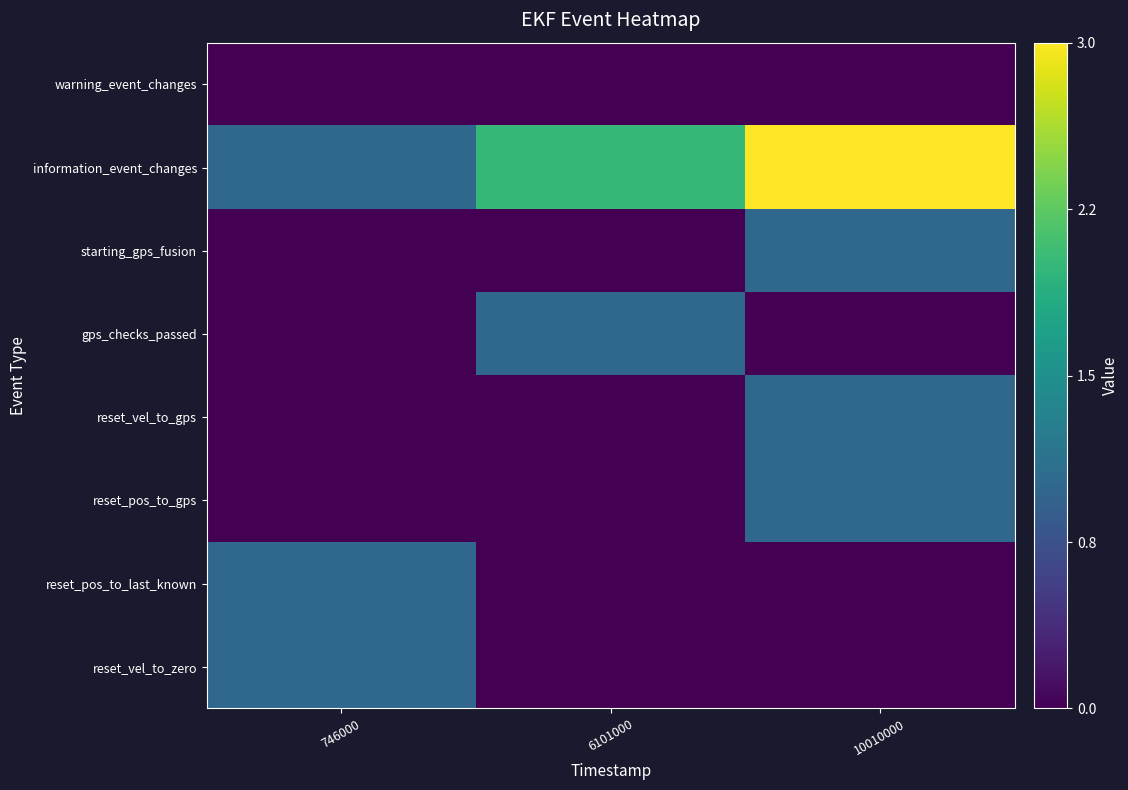

Reading right to left, list all the values displayed in this chart.

reset_vel_to_zero: 10010000=0	6101000=0	746000=1
reset_pos_to_last_known: 10010000=0	6101000=0	746000=1
reset_pos_to_gps: 10010000=1	6101000=0	746000=0
reset_vel_to_gps: 10010000=1	6101000=0	746000=0
gps_checks_passed: 10010000=0	6101000=1	746000=0
starting_gps_fusion: 10010000=1	6101000=0	746000=0
information_event_changes: 10010000=3	6101000=2	746000=1
warning_event_changes: 10010000=0	6101000=0	746000=0